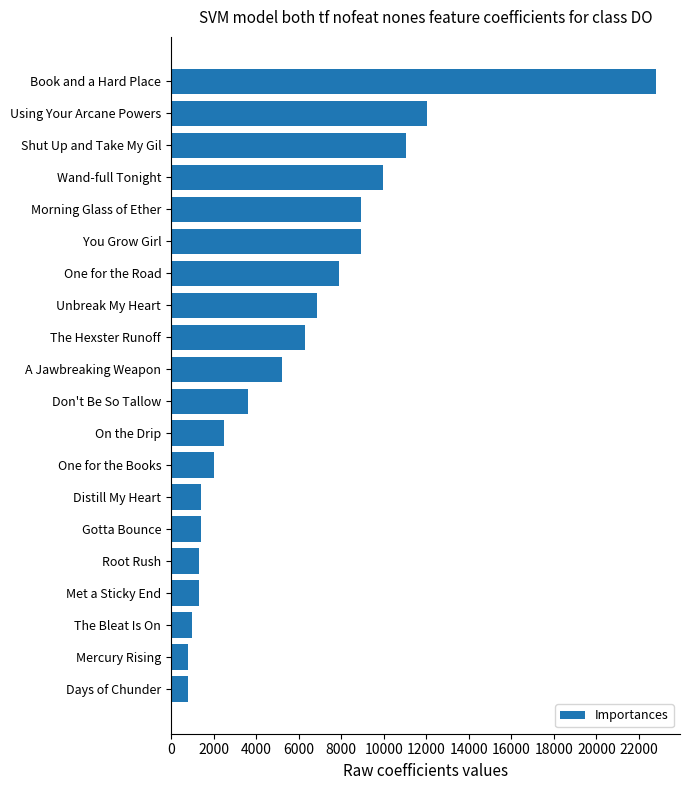

Which label corresponds to the largest value in the chart?

Book and a Hard Place